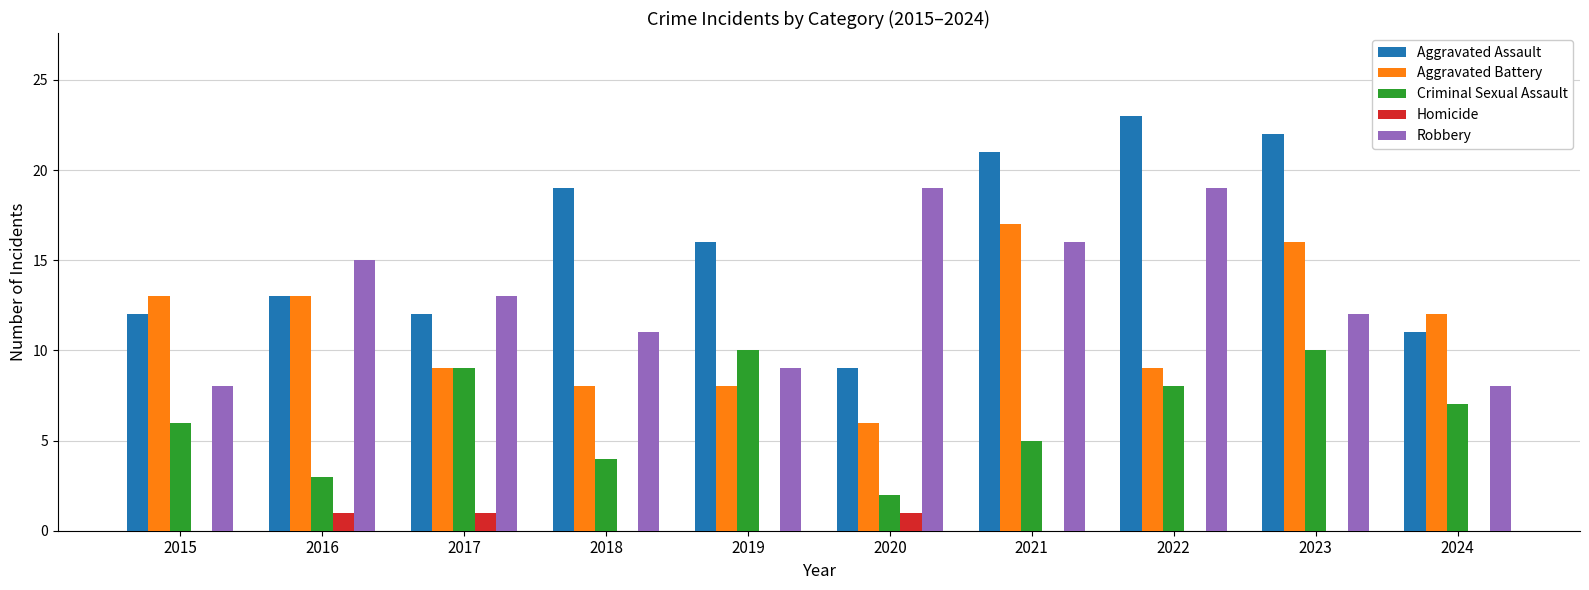

Reading left to right, transcribe all the data shown in this chart.

Aggravated Assault: 2015=12	2016=13	2017=12	2018=19	2019=16	2020=9	2021=21	2022=23	2023=22	2024=11
Aggravated Battery: 2015=13	2016=13	2017=9	2018=8	2019=8	2020=6	2021=17	2022=9	2023=16	2024=12
Criminal Sexual Assault: 2015=6	2016=3	2017=9	2018=4	2019=10	2020=2	2021=5	2022=8	2023=10	2024=7
Homicide: 2015=0	2016=1	2017=1	2018=0	2019=0	2020=1	2021=0	2022=0	2023=0	2024=0
Robbery: 2015=8	2016=15	2017=13	2018=11	2019=9	2020=19	2021=16	2022=19	2023=12	2024=8